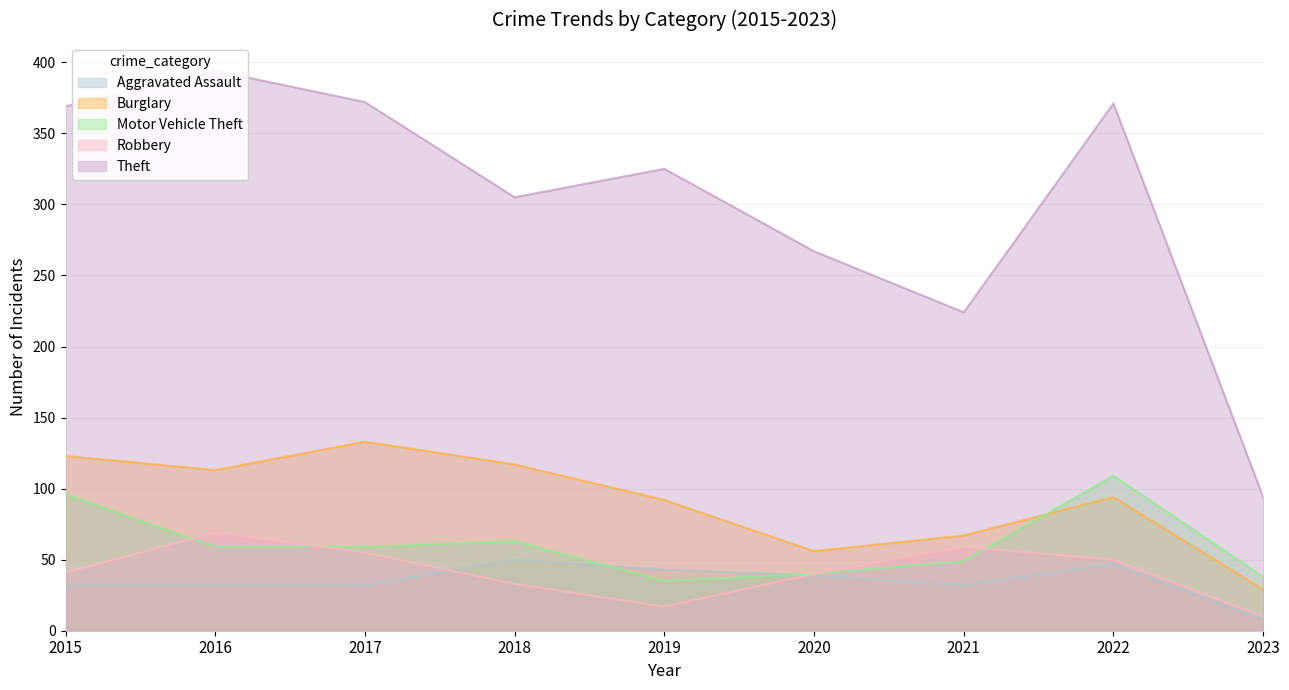

Reading right to left, what are all the values shown in this chart?

Aggravated Assault: 8	47	32	39	43	50	32	32	32
Burglary: 29	94	67	56	92	117	133	113	123
Motor Vehicle Theft: 38	109	49	40	35	63	59	59	96
Robbery: 10	50	59	40	17	33	55	69	41
Theft: 94	371	224	267	325	305	372	394	369